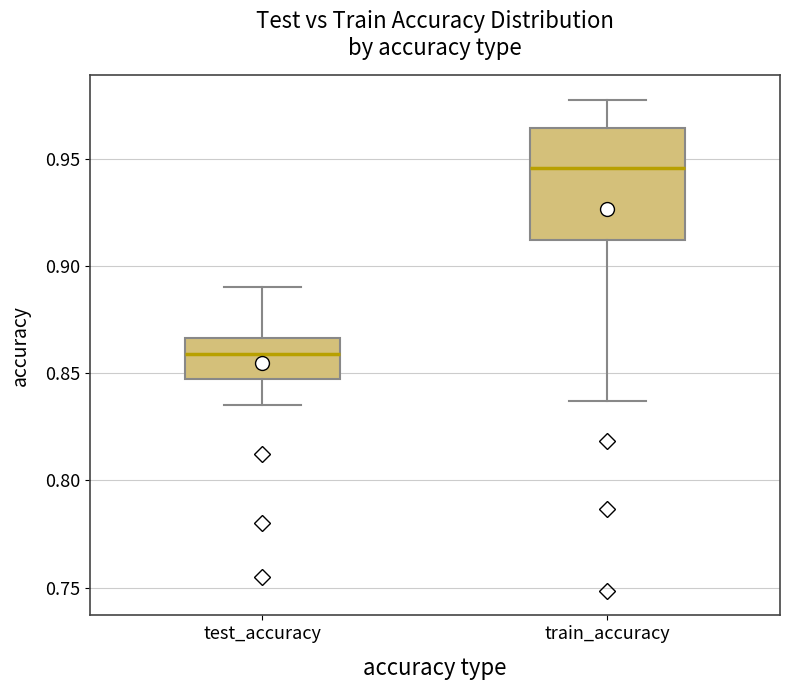

Reading left to right, transcribe this box plot: for each box, give where its median line is, the range the box spans, and where its two whiskers end, as read against the y-axis. The values are not printed on the chart, so give them approximately, as read against the axis.

test_accuracy: median 0.860, box 0.850 to 0.865, whiskers 0.835 to 0.890
train_accuracy: median 0.945, box 0.910 to 0.965, whiskers 0.835 to 0.975